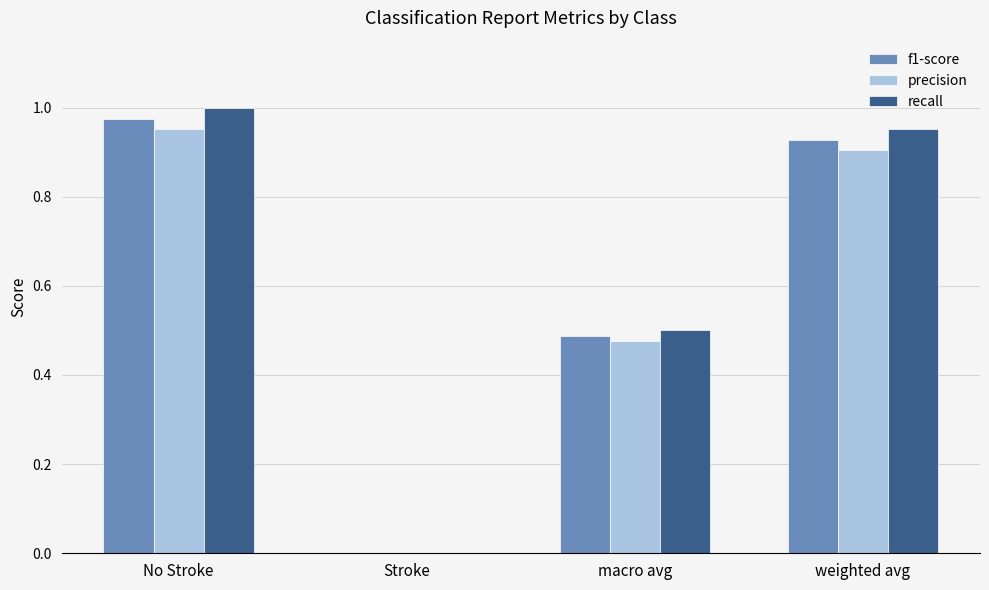

What is the total value across all series at weighted avg?

2.8